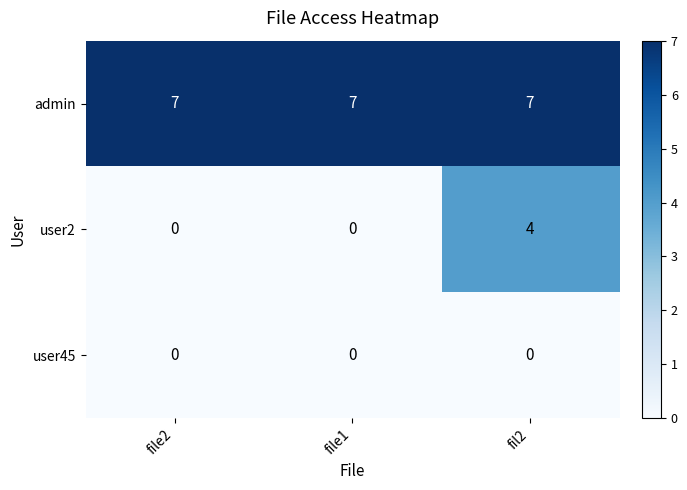

At fil2, list the series in order from largest to smallest.

admin, user2, user45